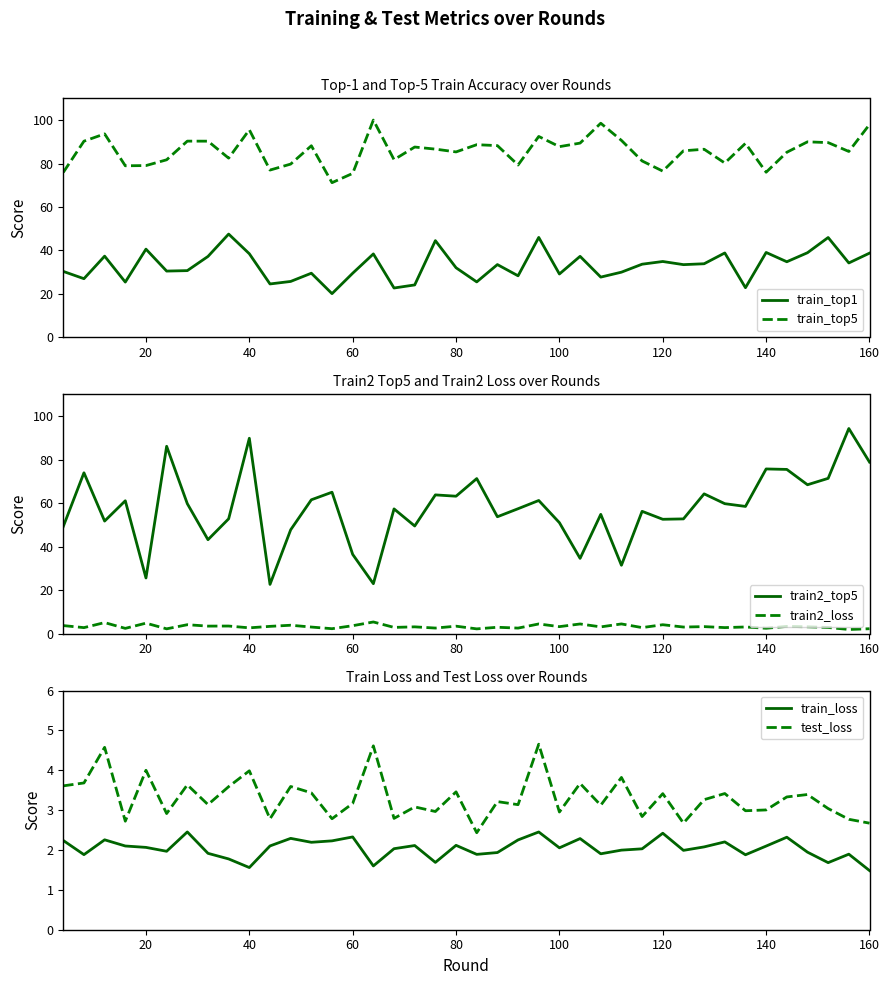

What is the minimum value for train2_top5?

22.6